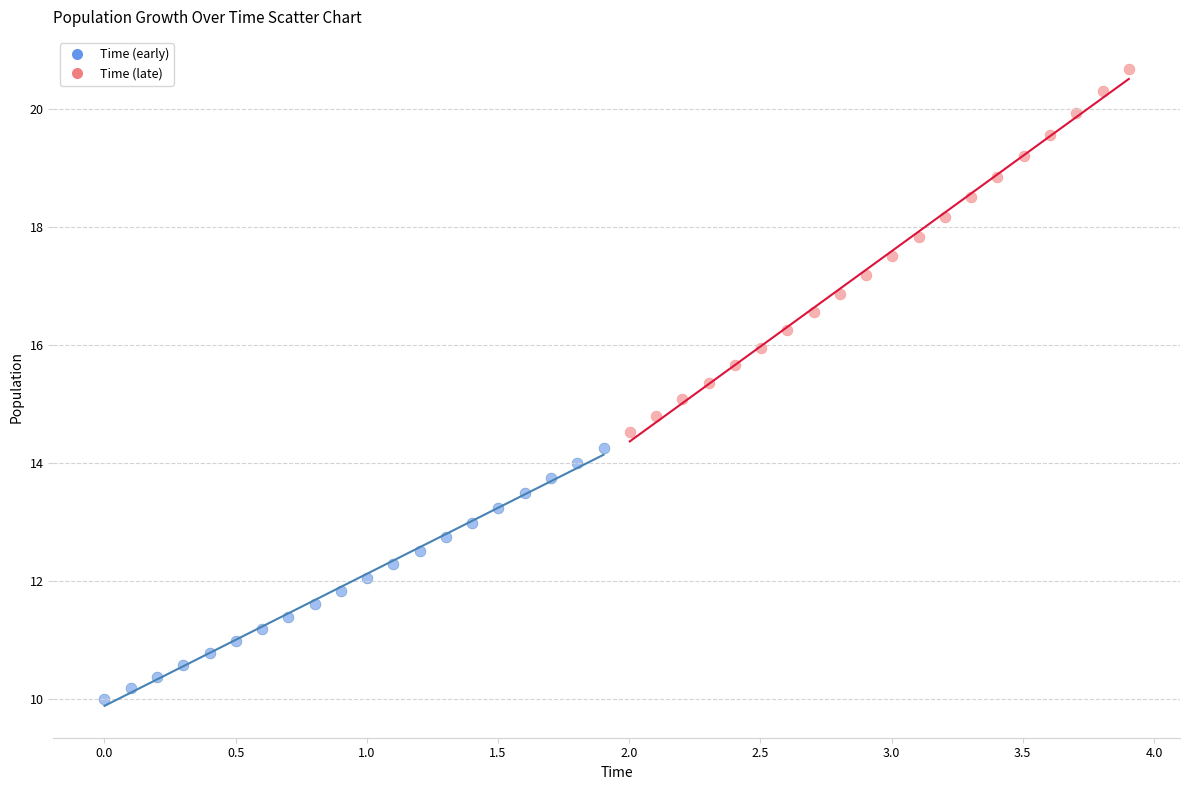

Which series reaches the maximum Y coordinate?

Time (late)